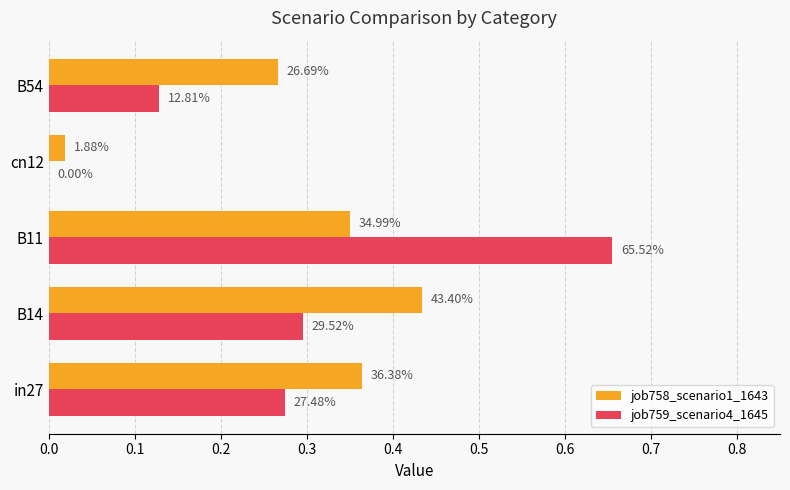

What are all the series names shown in the legend?

job758_scenario1_1643, job759_scenario4_1645